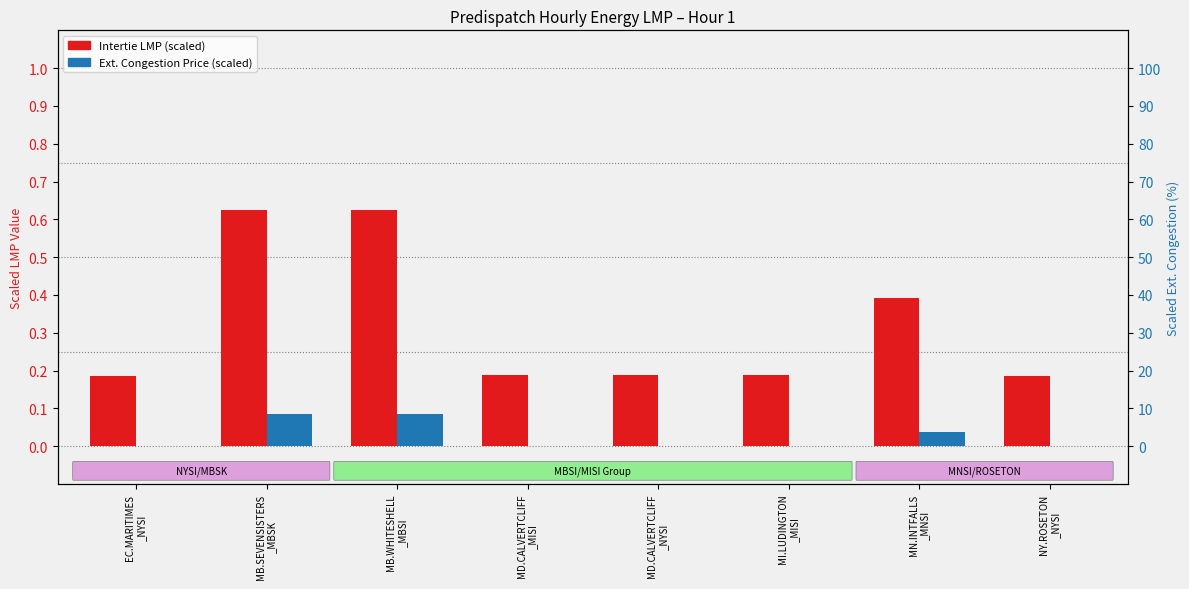

How many groups of bars are there?

8